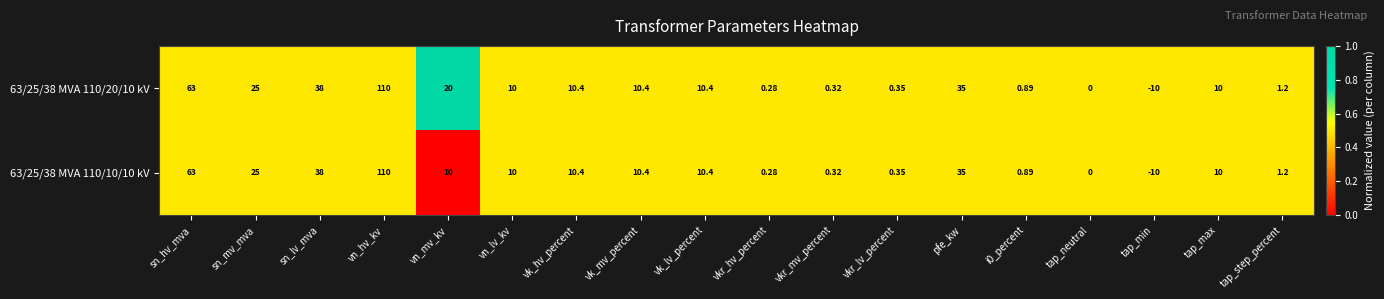

At which label is 63/25/38 MVA 110/10/10 kV closest to 50?

sn_lv_mva